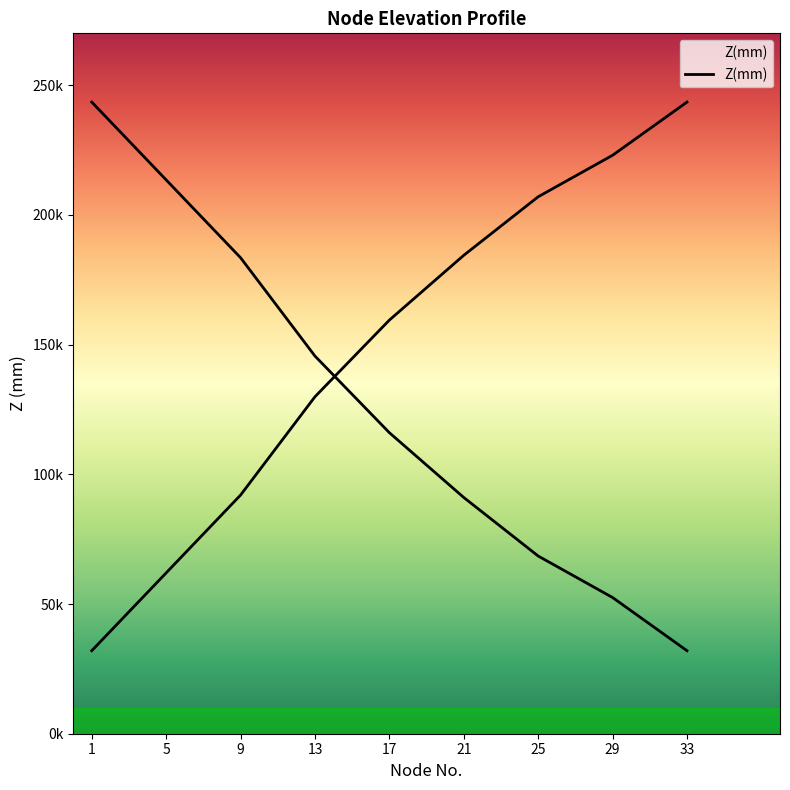

What is the sum of all values?

1333302.9